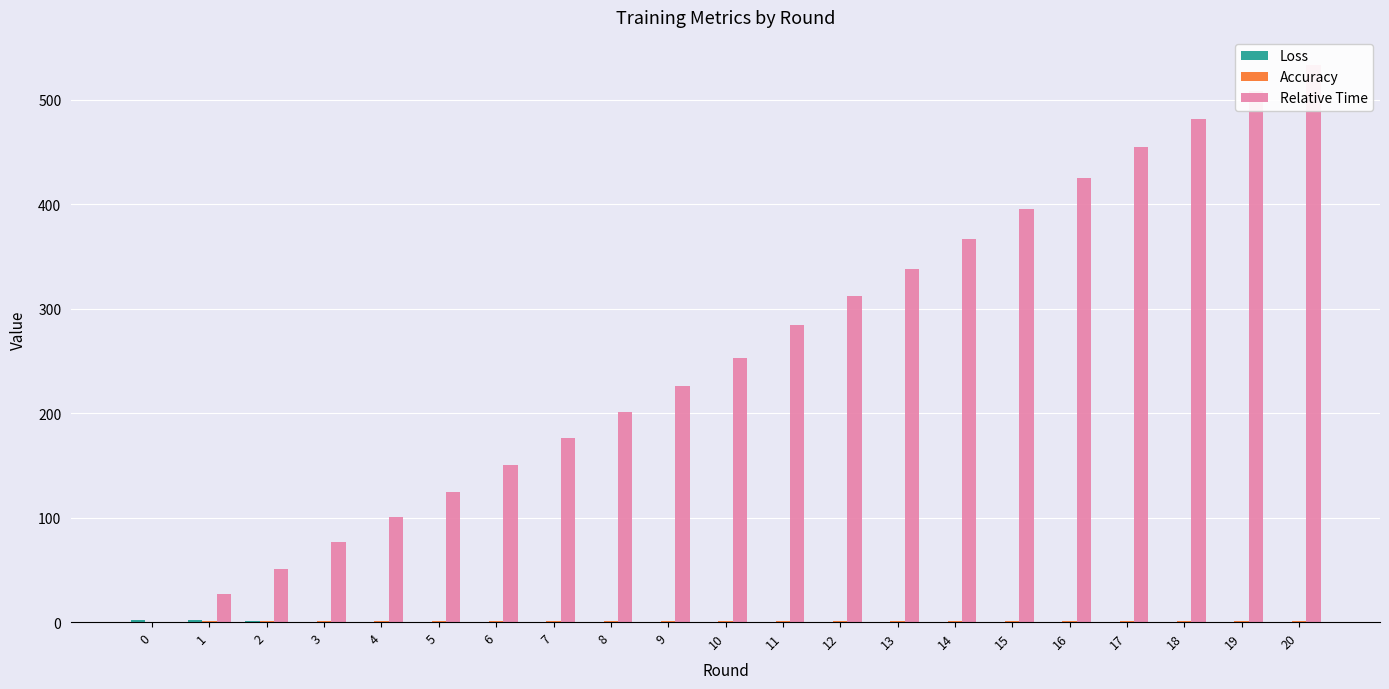

Is the value of Relative Time at 20 greater than the value of Loss at 18?

Yes